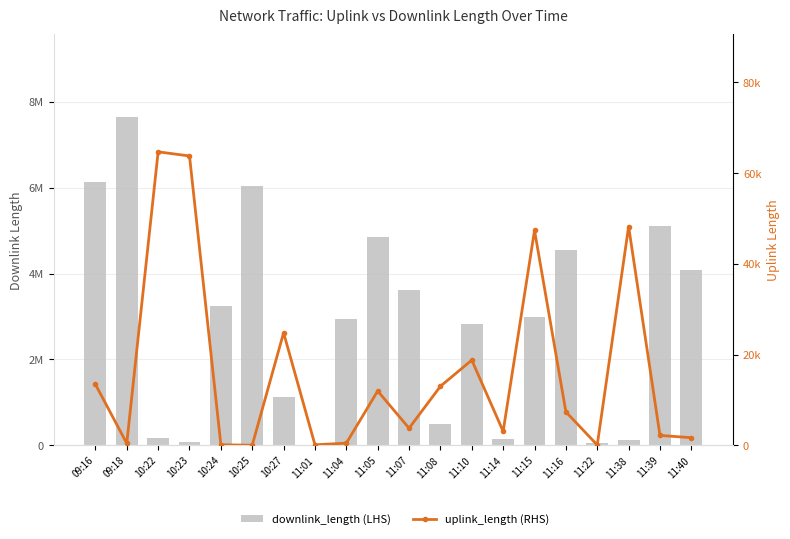

Which label corresponds to the smallest value in the chart?

10:25